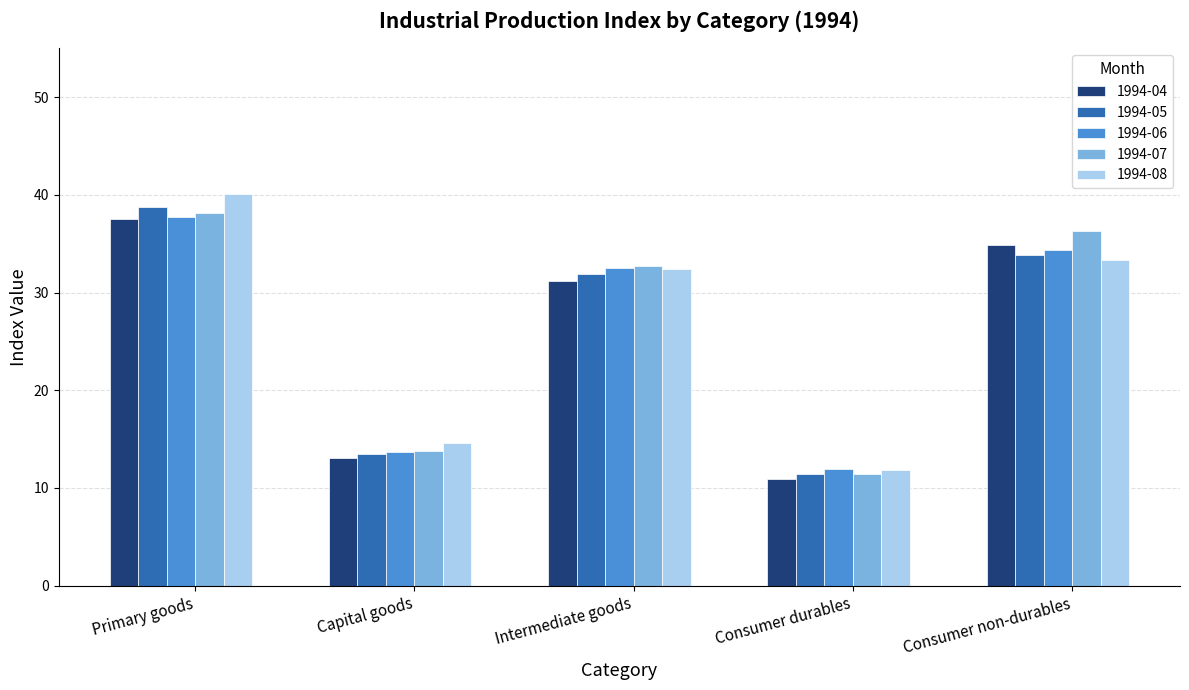

What is the spread (max minus min) of values at Consumer durables?

1.0